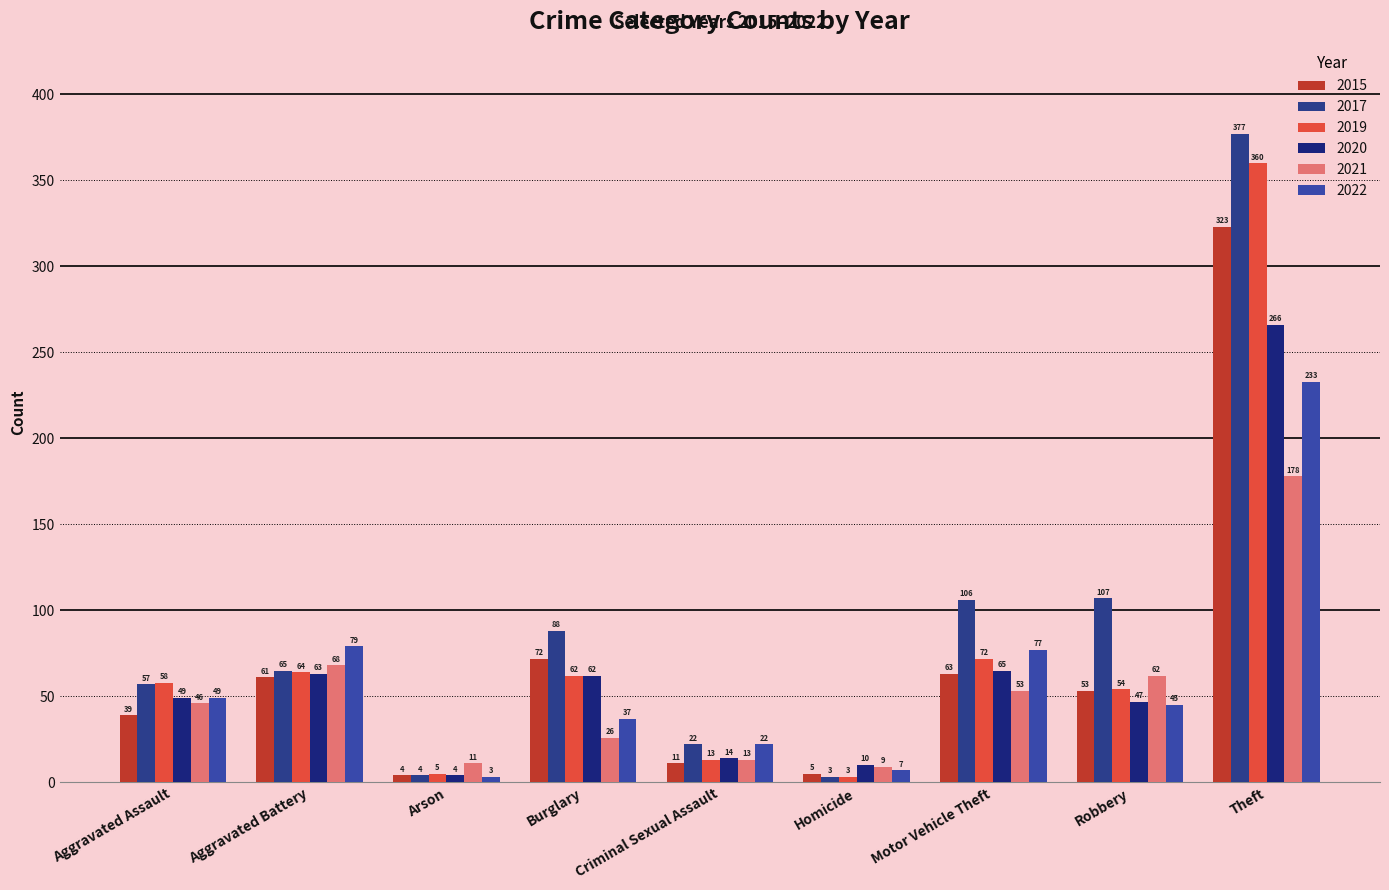

Is it true that 2017 equals 377 at Theft?

True